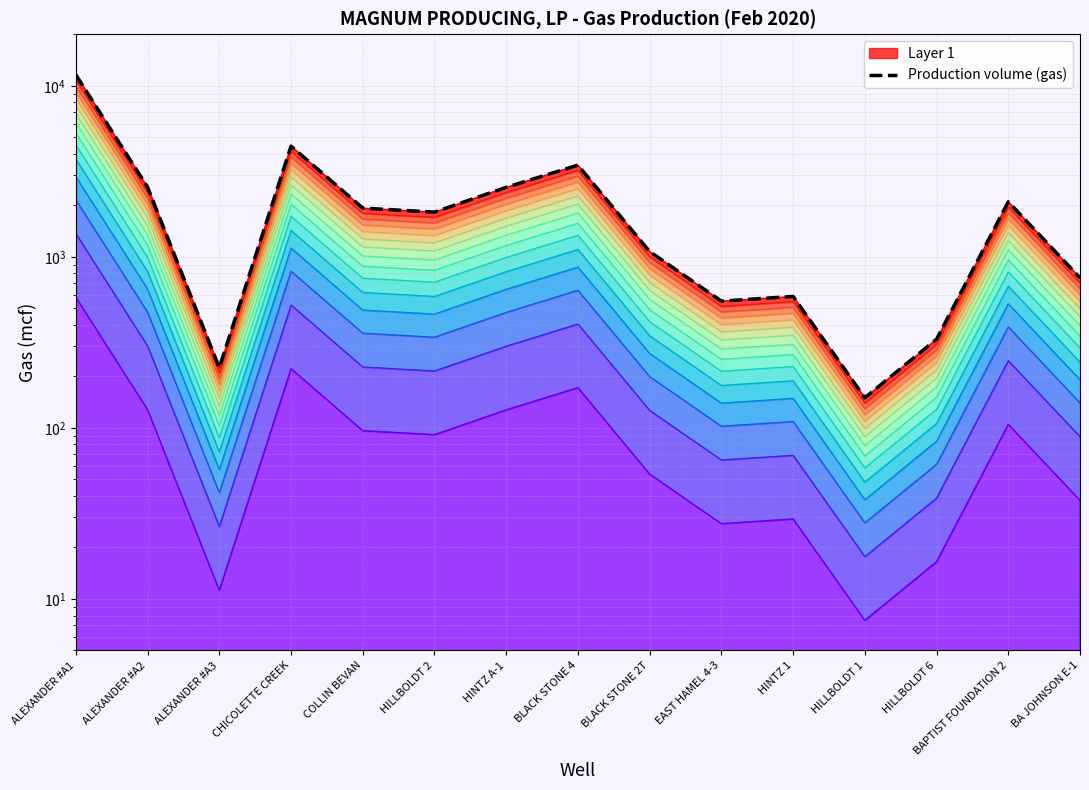

The value at HILLBOLDT 2 is 2767. True or false?

False